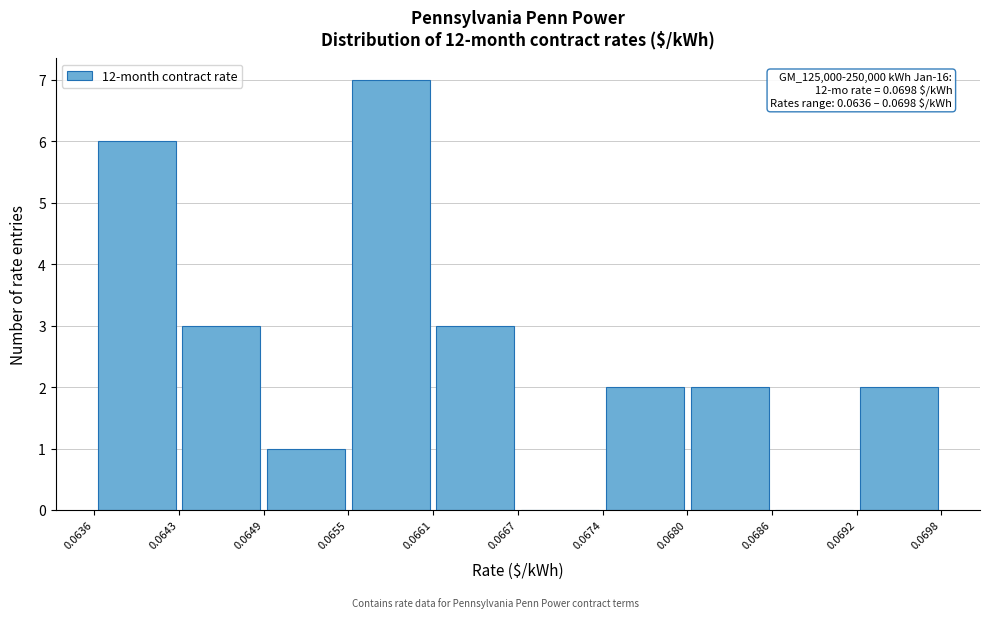

Which range on the x-axis has the tallest bar?

0.0655 to 0.0661